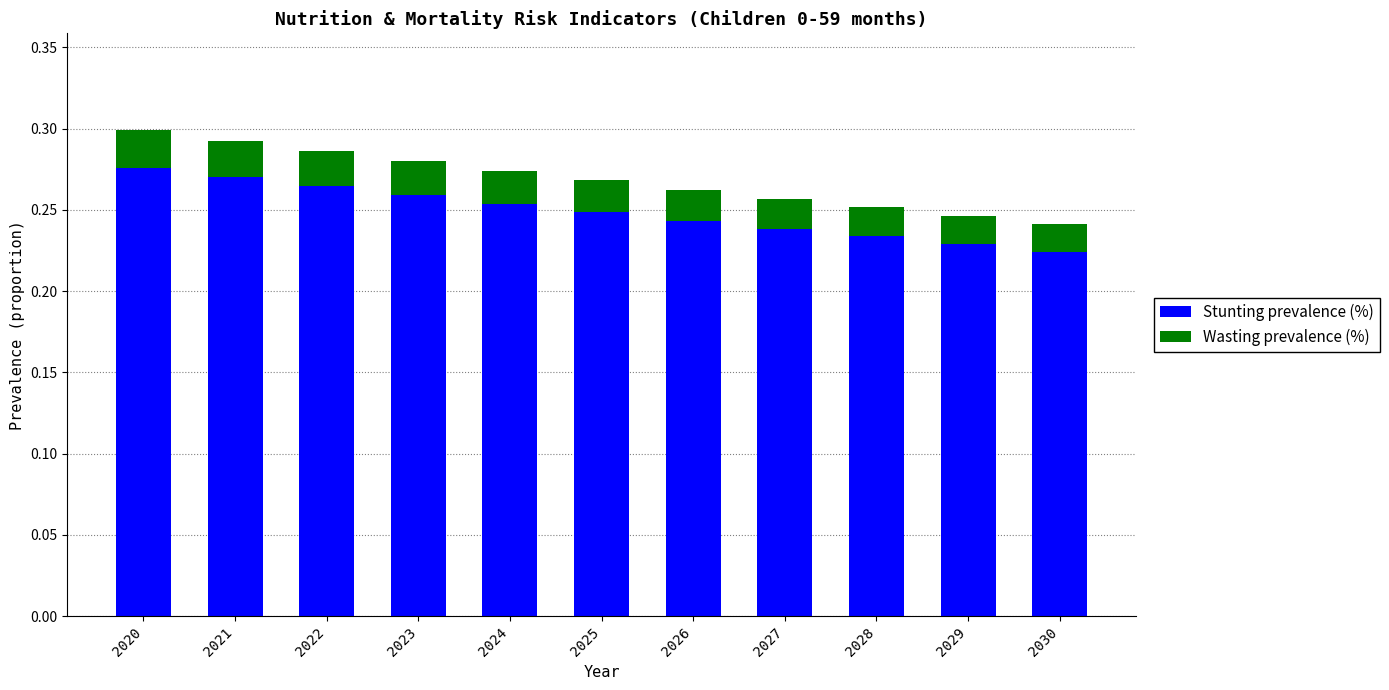

Where is Stunting prevalence (%) nearest to the value 0?

2030